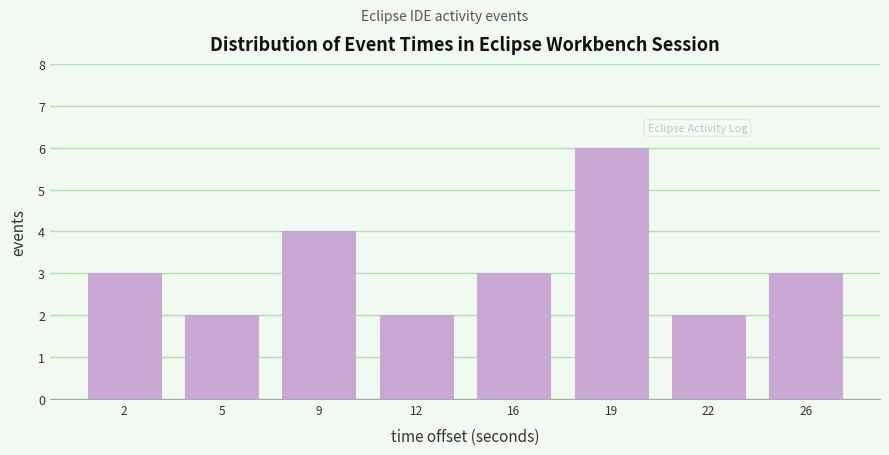

Reading right to left, transcribe all the data shown in this chart.

3	2	6	3	2	4	2	3